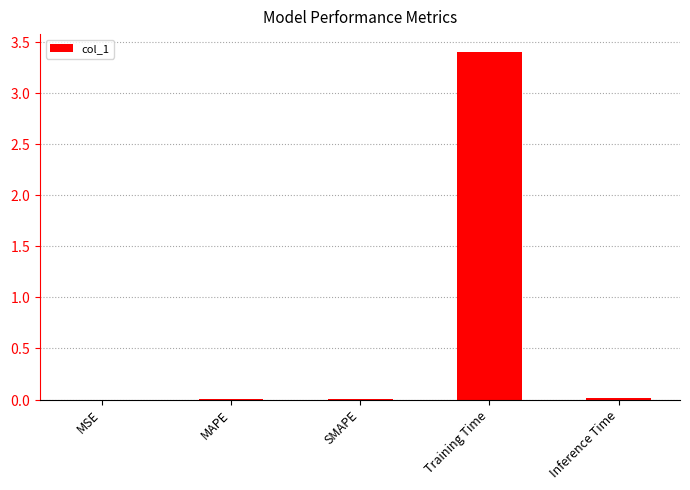

Which label corresponds to the largest value in the chart?

Training Time